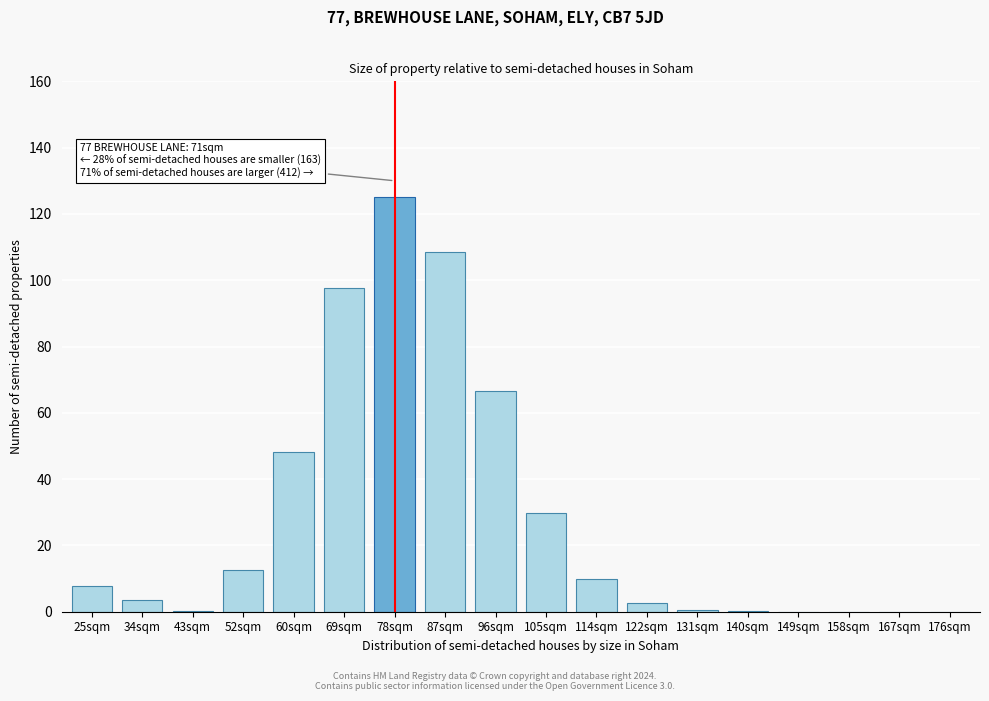

What is the ratio of the value at 105sqm to the value at 60sqm?

0.6